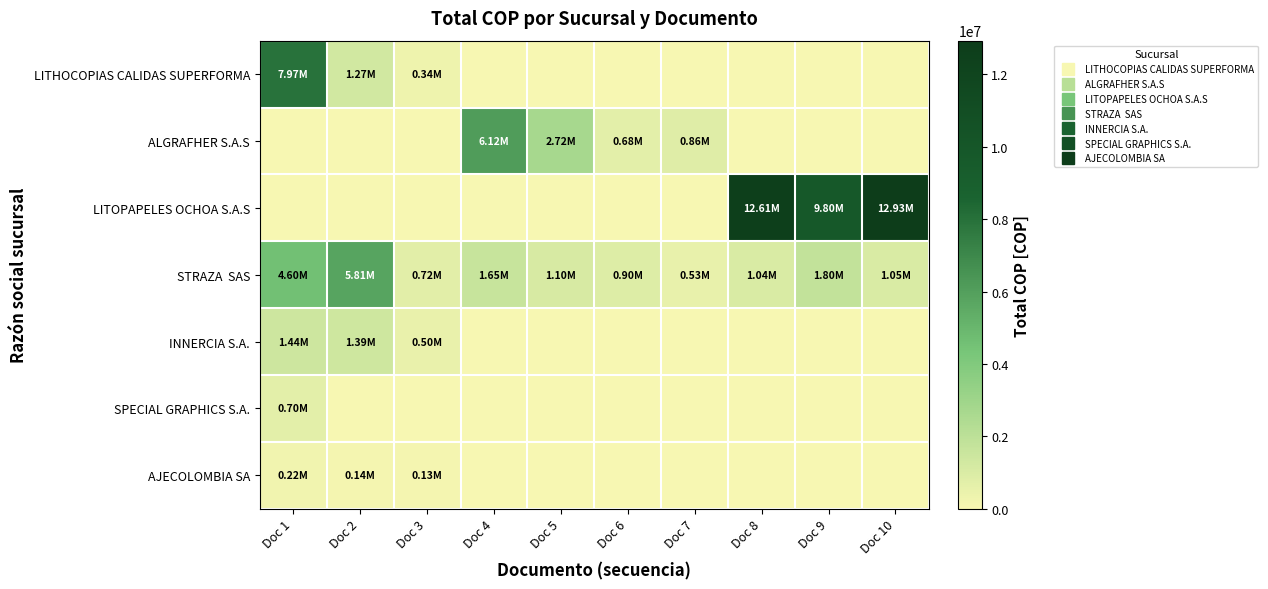

Which series has the widest spread of values?

LITOPAPELES OCHOA S.A.S